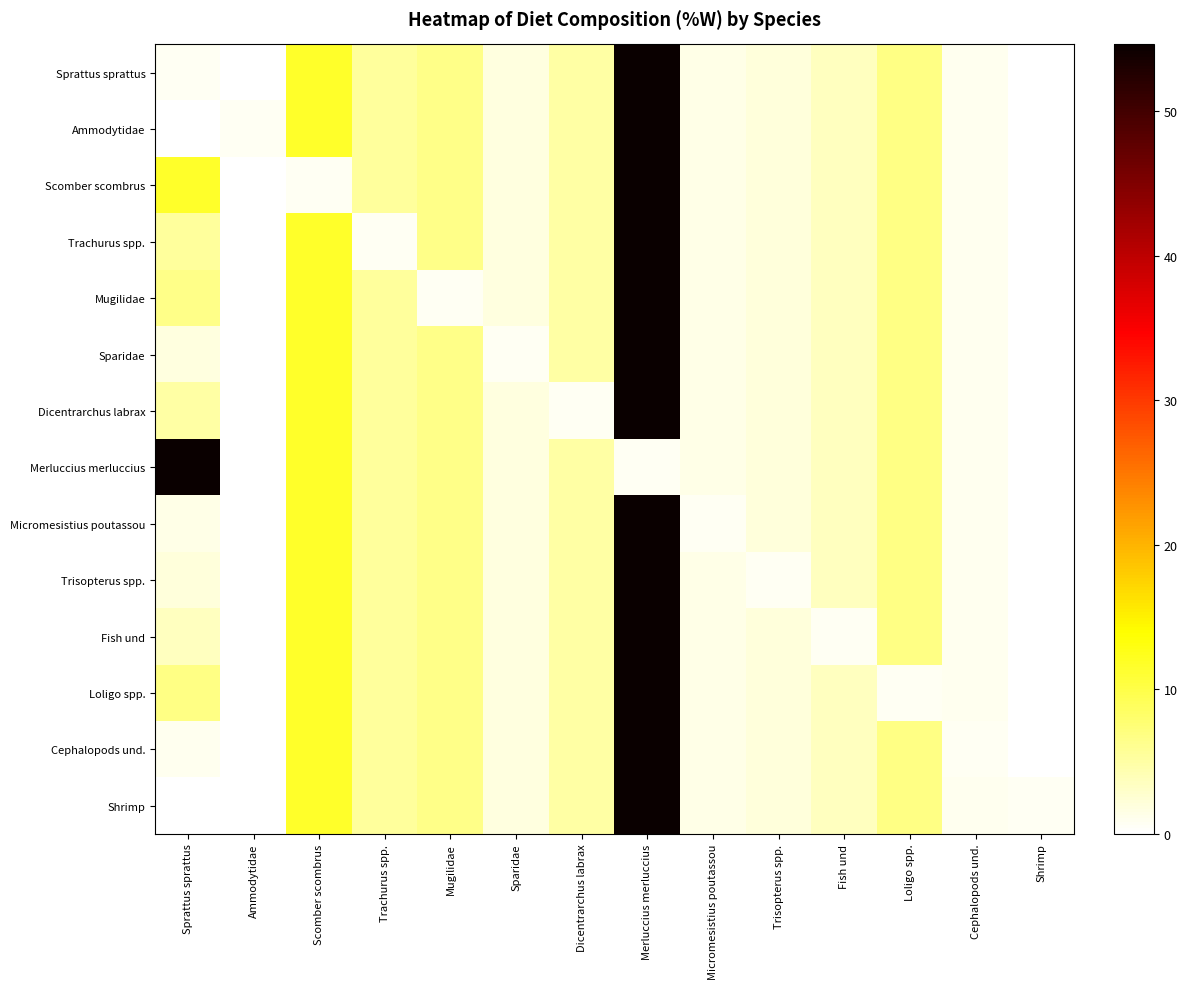

Reading right to left, list all the values displayed in this chart.

Sprattus sprattus: Shrimp=0.0	Cephalopods und.=1.0	Loligo spp.=6.7	Fish und=3.6	Trisopterus spp.=2.1	Micromesistius poutassou=1.4	Merluccius merluccius=54.6	Dicentrarchus labrax=5.0	Sparidae=1.9	Mugilidae=6.5	Trachurus spp.=5.4	Scomber scombrus=11.6	Ammodytidae=0.1	Sprattus sprattus=0.8
Ammodytidae: Shrimp=0.0	Cephalopods und.=1.0	Loligo spp.=6.7	Fish und=3.6	Trisopterus spp.=2.1	Micromesistius poutassou=1.4	Merluccius merluccius=54.6	Dicentrarchus labrax=5.0	Sparidae=1.9	Mugilidae=6.5	Trachurus spp.=5.4	Scomber scombrus=11.6	Ammodytidae=0.8	Sprattus sprattus=0.1
Scomber scombrus: Shrimp=0.0	Cephalopods und.=1.0	Loligo spp.=6.7	Fish und=3.6	Trisopterus spp.=2.1	Micromesistius poutassou=1.4	Merluccius merluccius=54.6	Dicentrarchus labrax=5.0	Sparidae=1.9	Mugilidae=6.5	Trachurus spp.=5.4	Scomber scombrus=0.8	Ammodytidae=0.1	Sprattus sprattus=11.6
Trachurus spp.: Shrimp=0.0	Cephalopods und.=1.0	Loligo spp.=6.7	Fish und=3.6	Trisopterus spp.=2.1	Micromesistius poutassou=1.4	Merluccius merluccius=54.6	Dicentrarchus labrax=5.0	Sparidae=1.9	Mugilidae=6.5	Trachurus spp.=0.8	Scomber scombrus=11.6	Ammodytidae=0.1	Sprattus sprattus=5.4
Mugilidae: Shrimp=0.0	Cephalopods und.=1.0	Loligo spp.=6.7	Fish und=3.6	Trisopterus spp.=2.1	Micromesistius poutassou=1.4	Merluccius merluccius=54.6	Dicentrarchus labrax=5.0	Sparidae=1.9	Mugilidae=0.8	Trachurus spp.=5.4	Scomber scombrus=11.6	Ammodytidae=0.1	Sprattus sprattus=6.5
Sparidae: Shrimp=0.0	Cephalopods und.=1.0	Loligo spp.=6.7	Fish und=3.6	Trisopterus spp.=2.1	Micromesistius poutassou=1.4	Merluccius merluccius=54.6	Dicentrarchus labrax=5.0	Sparidae=0.8	Mugilidae=6.5	Trachurus spp.=5.4	Scomber scombrus=11.6	Ammodytidae=0.1	Sprattus sprattus=1.9
Dicentrarchus labrax: Shrimp=0.0	Cephalopods und.=1.0	Loligo spp.=6.7	Fish und=3.6	Trisopterus spp.=2.1	Micromesistius poutassou=1.4	Merluccius merluccius=54.6	Dicentrarchus labrax=0.8	Sparidae=1.9	Mugilidae=6.5	Trachurus spp.=5.4	Scomber scombrus=11.6	Ammodytidae=0.1	Sprattus sprattus=5.0
Merluccius merluccius: Shrimp=0.0	Cephalopods und.=1.0	Loligo spp.=6.7	Fish und=3.6	Trisopterus spp.=2.1	Micromesistius poutassou=1.4	Merluccius merluccius=0.8	Dicentrarchus labrax=5.0	Sparidae=1.9	Mugilidae=6.5	Trachurus spp.=5.4	Scomber scombrus=11.6	Ammodytidae=0.1	Sprattus sprattus=54.6
Micromesistius poutassou: Shrimp=0.0	Cephalopods und.=1.0	Loligo spp.=6.7	Fish und=3.6	Trisopterus spp.=2.1	Micromesistius poutassou=0.8	Merluccius merluccius=54.6	Dicentrarchus labrax=5.0	Sparidae=1.9	Mugilidae=6.5	Trachurus spp.=5.4	Scomber scombrus=11.6	Ammodytidae=0.1	Sprattus sprattus=1.4
Trisopterus spp.: Shrimp=0.0	Cephalopods und.=1.0	Loligo spp.=6.7	Fish und=3.6	Trisopterus spp.=0.8	Micromesistius poutassou=1.4	Merluccius merluccius=54.6	Dicentrarchus labrax=5.0	Sparidae=1.9	Mugilidae=6.5	Trachurus spp.=5.4	Scomber scombrus=11.6	Ammodytidae=0.1	Sprattus sprattus=2.1
Fish und: Shrimp=0.0	Cephalopods und.=1.0	Loligo spp.=6.7	Fish und=0.8	Trisopterus spp.=2.1	Micromesistius poutassou=1.4	Merluccius merluccius=54.6	Dicentrarchus labrax=5.0	Sparidae=1.9	Mugilidae=6.5	Trachurus spp.=5.4	Scomber scombrus=11.6	Ammodytidae=0.1	Sprattus sprattus=3.6
Loligo spp.: Shrimp=0.0	Cephalopods und.=1.0	Loligo spp.=0.8	Fish und=3.6	Trisopterus spp.=2.1	Micromesistius poutassou=1.4	Merluccius merluccius=54.6	Dicentrarchus labrax=5.0	Sparidae=1.9	Mugilidae=6.5	Trachurus spp.=5.4	Scomber scombrus=11.6	Ammodytidae=0.1	Sprattus sprattus=6.7
Cephalopods und.: Shrimp=0.0	Cephalopods und.=0.8	Loligo spp.=6.7	Fish und=3.6	Trisopterus spp.=2.1	Micromesistius poutassou=1.4	Merluccius merluccius=54.6	Dicentrarchus labrax=5.0	Sparidae=1.9	Mugilidae=6.5	Trachurus spp.=5.4	Scomber scombrus=11.6	Ammodytidae=0.1	Sprattus sprattus=1.0
Shrimp: Shrimp=0.8	Cephalopods und.=1.0	Loligo spp.=6.7	Fish und=3.6	Trisopterus spp.=2.1	Micromesistius poutassou=1.4	Merluccius merluccius=54.6	Dicentrarchus labrax=5.0	Sparidae=1.9	Mugilidae=6.5	Trachurus spp.=5.4	Scomber scombrus=11.6	Ammodytidae=0.1	Sprattus sprattus=0.0